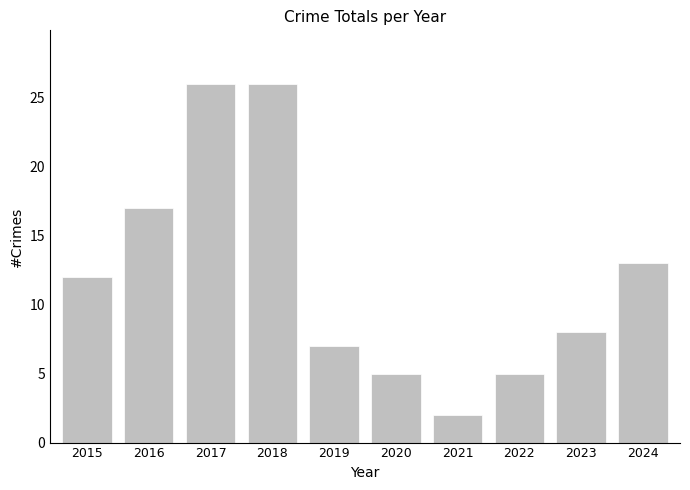

Reading right to left, transcribe all the data shown in this chart.

2024=13	2023=8	2022=5	2021=2	2020=5	2019=7	2018=26	2017=26	2016=17	2015=12